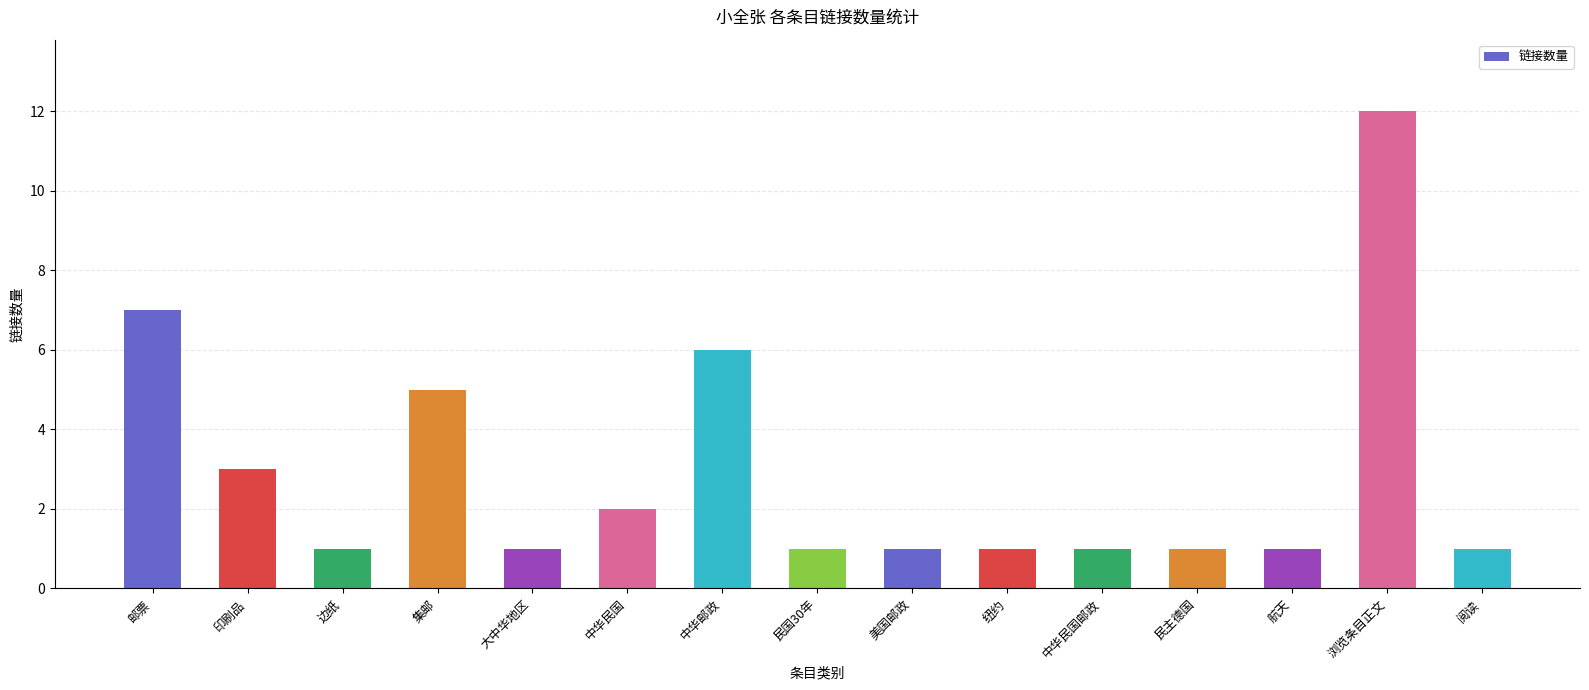

What is the difference between the second highest and second lowest values?

6